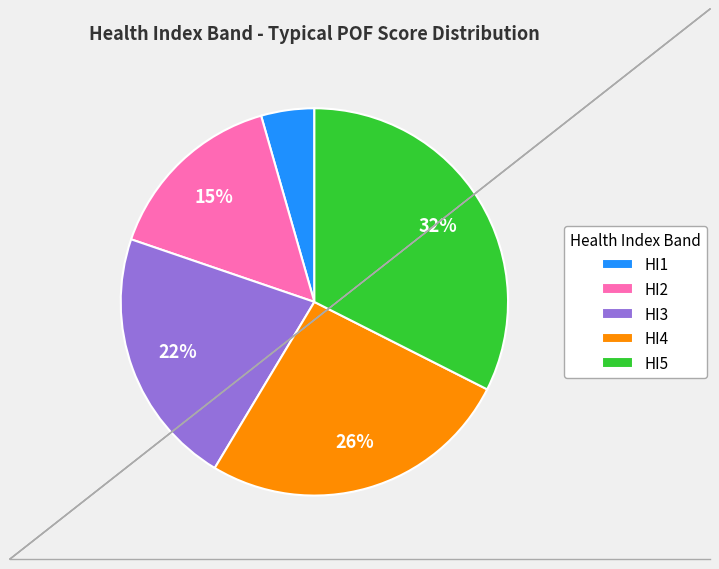

Between HI2 and HI5, which is larger?

HI5